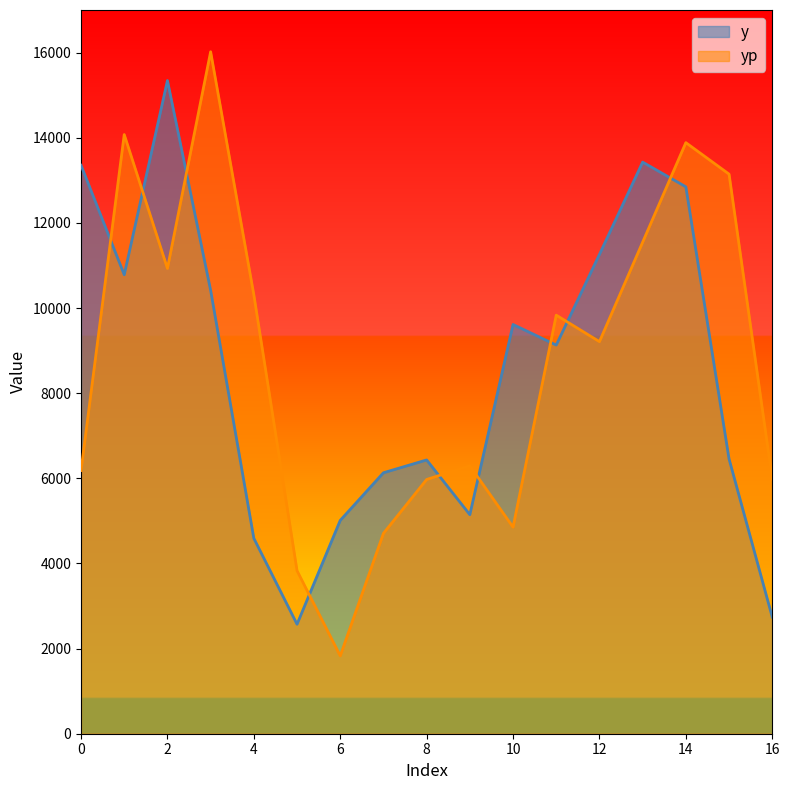

Which series has the widest spread of values?

yp